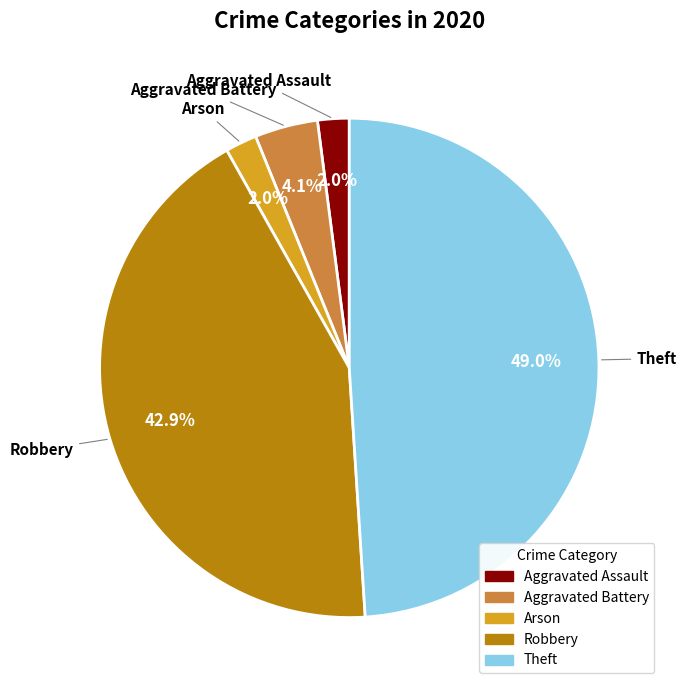

Does Aggravated Assault represent more than half of the total?

No